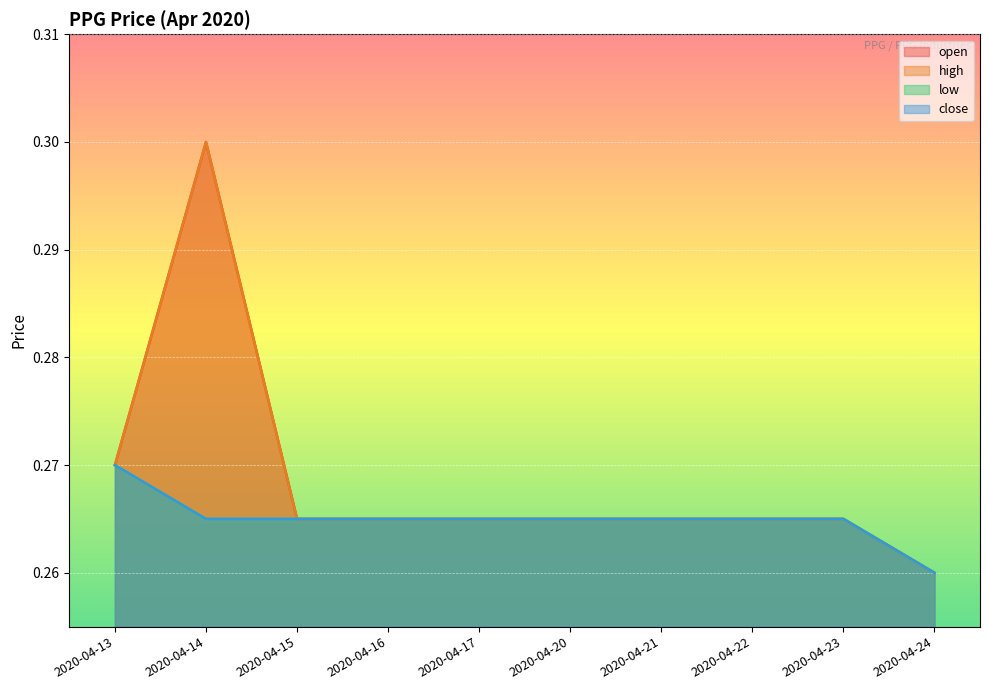

Reading left to right, what are all the values shown in this chart?

open: 2020-04-13=0.3	2020-04-14=0.3	2020-04-15=0.3	2020-04-16=0.3	2020-04-17=0.3	2020-04-20=0.3	2020-04-21=0.3	2020-04-22=0.3	2020-04-23=0.3	2020-04-24=0.3
high: 2020-04-13=0.3	2020-04-14=0.3	2020-04-15=0.3	2020-04-16=0.3	2020-04-17=0.3	2020-04-20=0.3	2020-04-21=0.3	2020-04-22=0.3	2020-04-23=0.3	2020-04-24=0.3
low: 2020-04-13=0.3	2020-04-14=0.3	2020-04-15=0.3	2020-04-16=0.3	2020-04-17=0.3	2020-04-20=0.3	2020-04-21=0.3	2020-04-22=0.3	2020-04-23=0.3	2020-04-24=0.3
close: 2020-04-13=0.3	2020-04-14=0.3	2020-04-15=0.3	2020-04-16=0.3	2020-04-17=0.3	2020-04-20=0.3	2020-04-21=0.3	2020-04-22=0.3	2020-04-23=0.3	2020-04-24=0.3